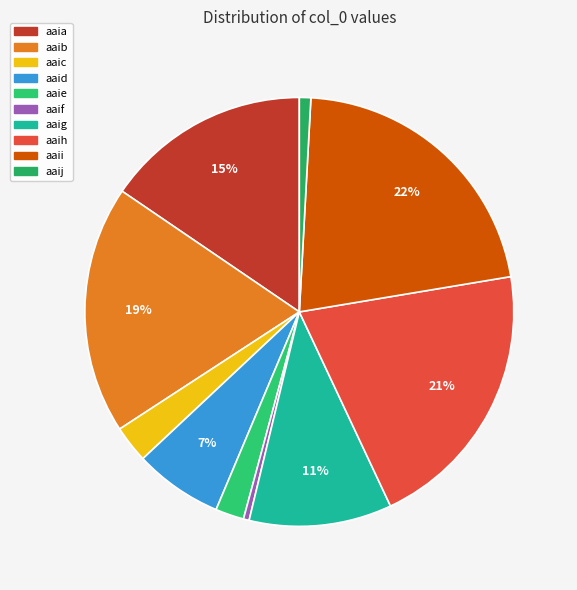

Which slice is the largest?

aaii